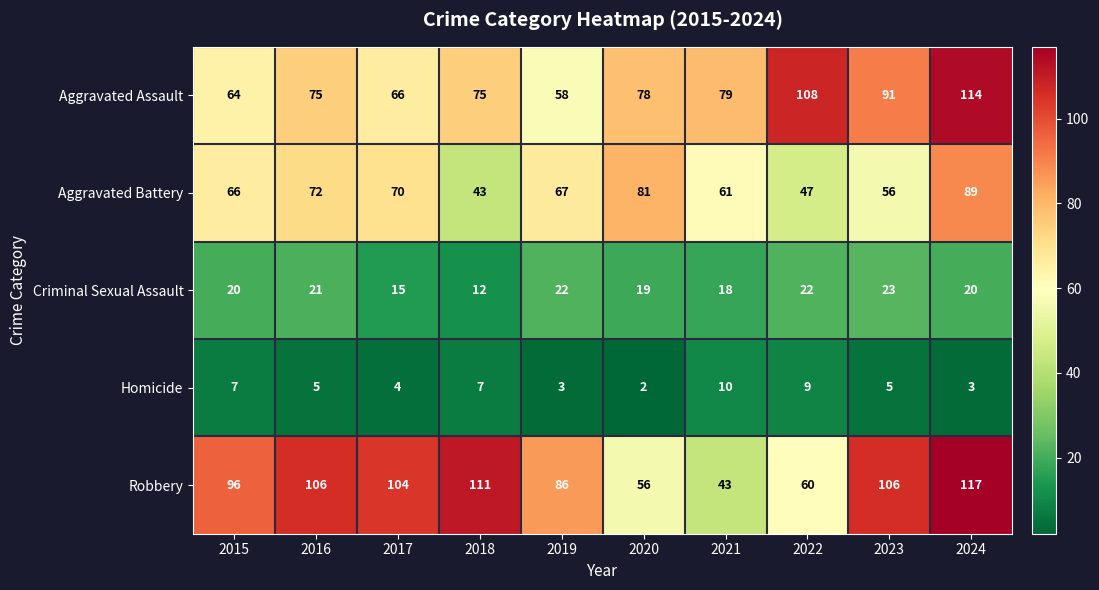

Which label corresponds to the largest value in the chart?

2024